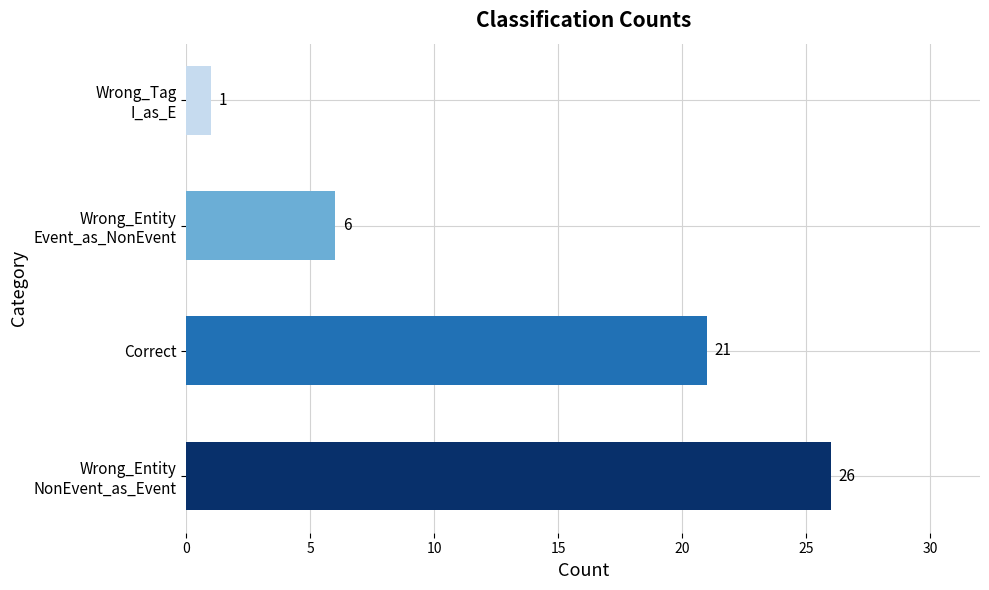

True or false: the data shows 21 at Correct.

True